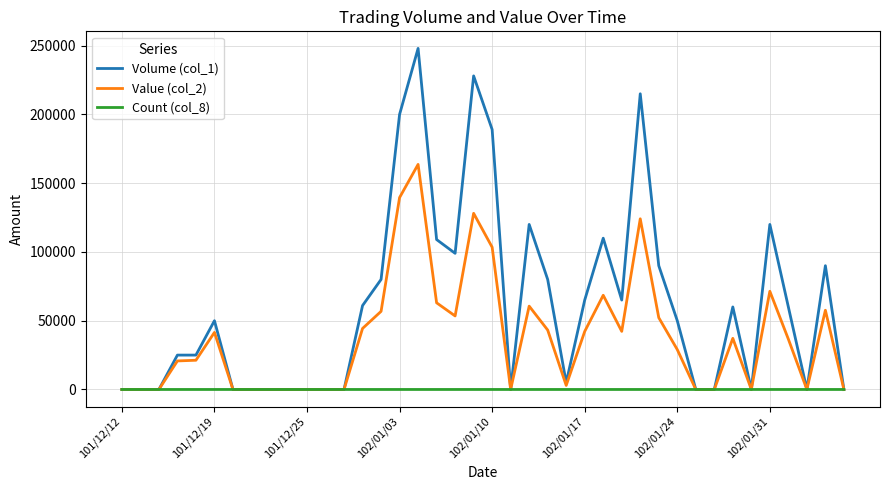

Rank the series by their average value, from lowest to highest.

Count (col_8), Value (col_2), Volume (col_1)